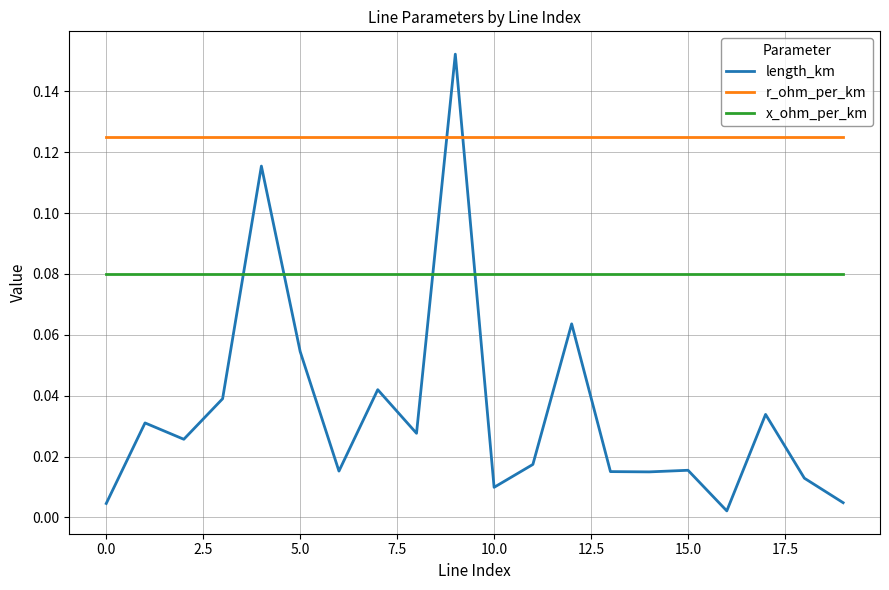

True or false: r_ohm_per_km and x_ohm_per_km intersect in this chart.

False